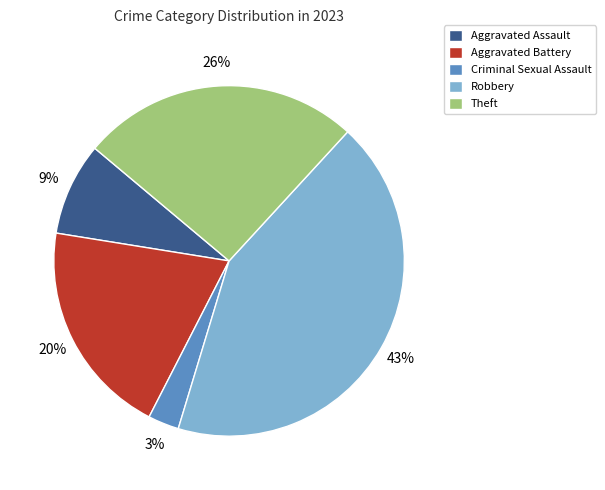

True or false: Theft accounts for 26% of the total.

True